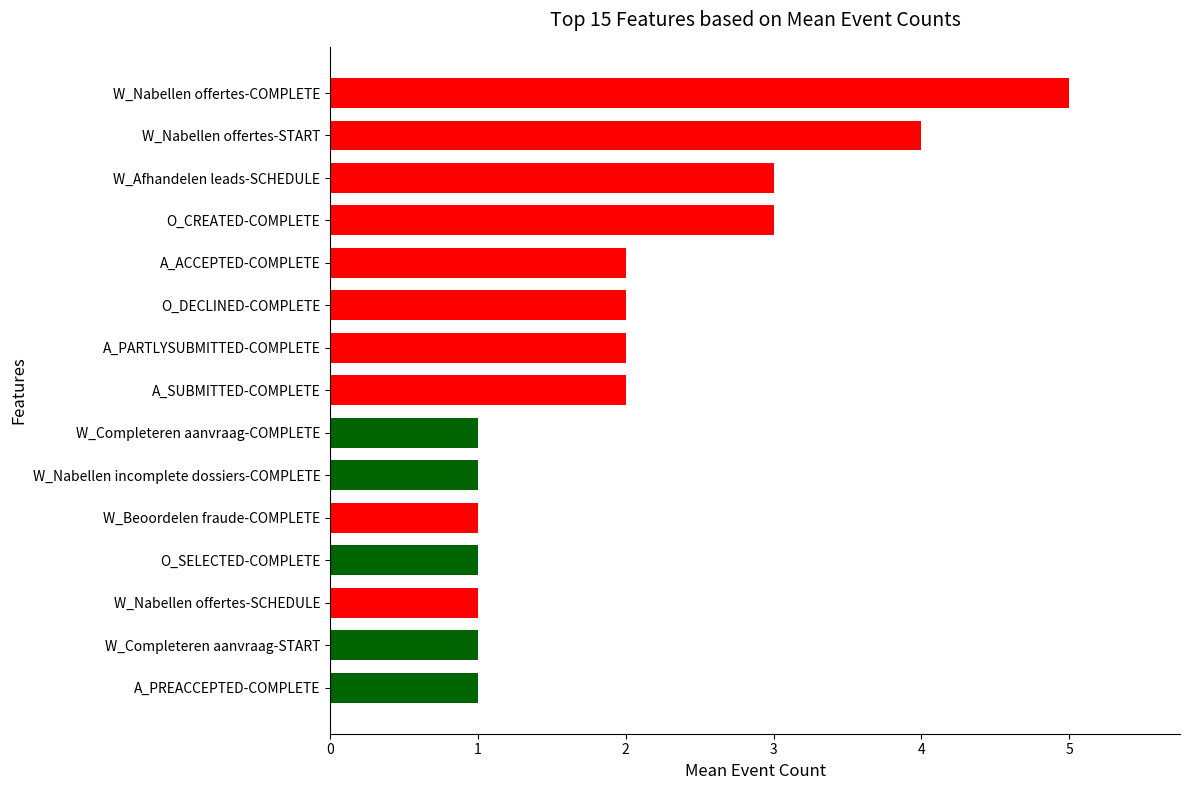

What is the maximum value shown in the chart?

5